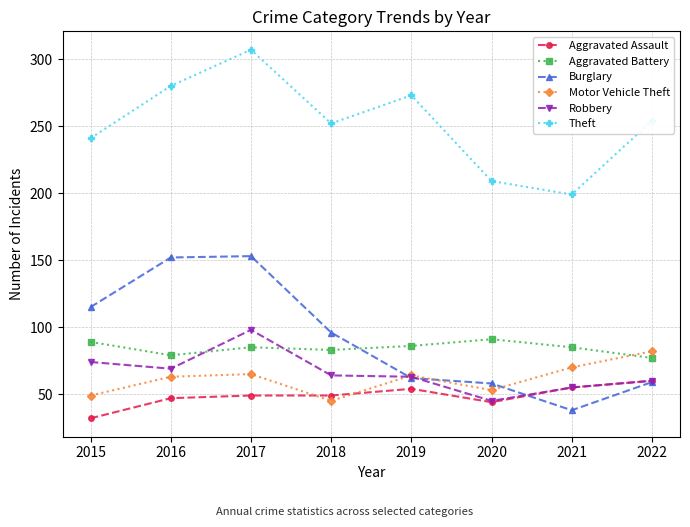

How many values in the Motor Vehicle Theft series are below 64?

4